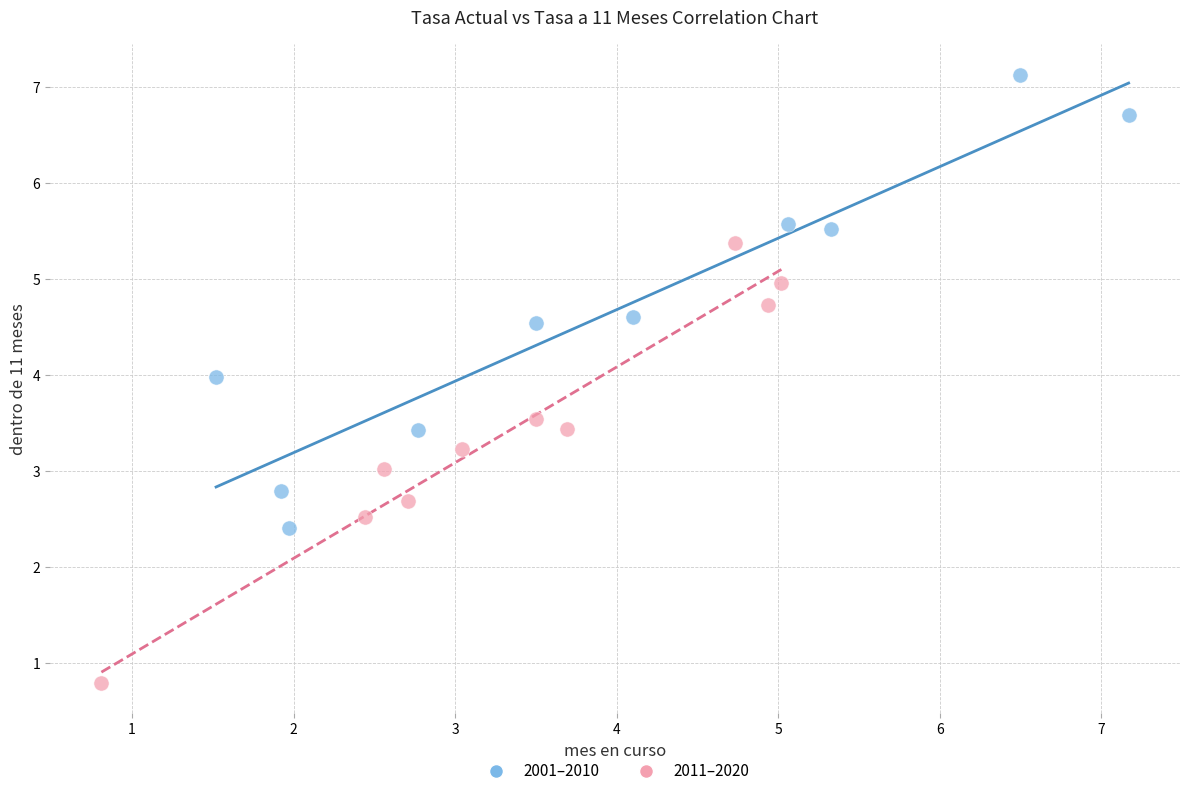

What are all the series names shown in the legend?

2001–2010, 2011–2020